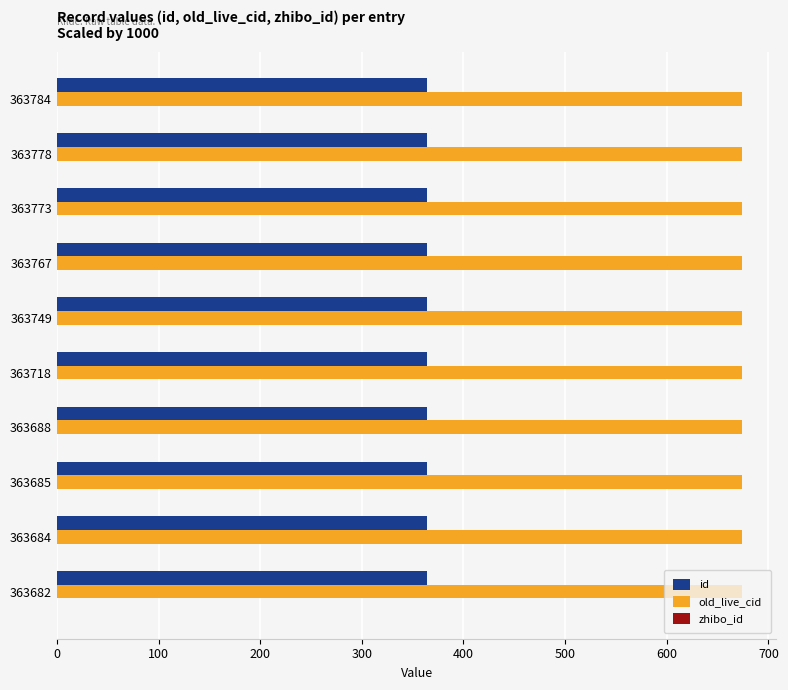

Is it true that id equals 363.8 at 363784?

True